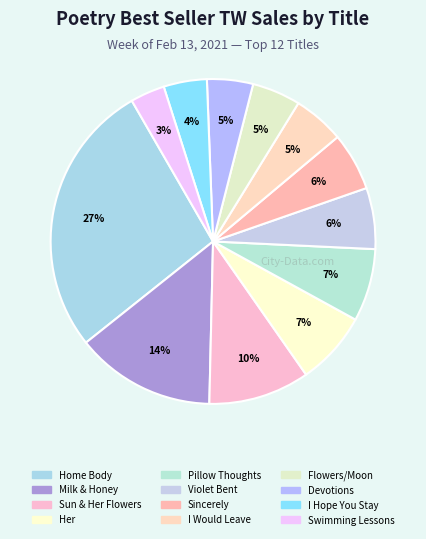

Is there a majority slice in this chart?

No